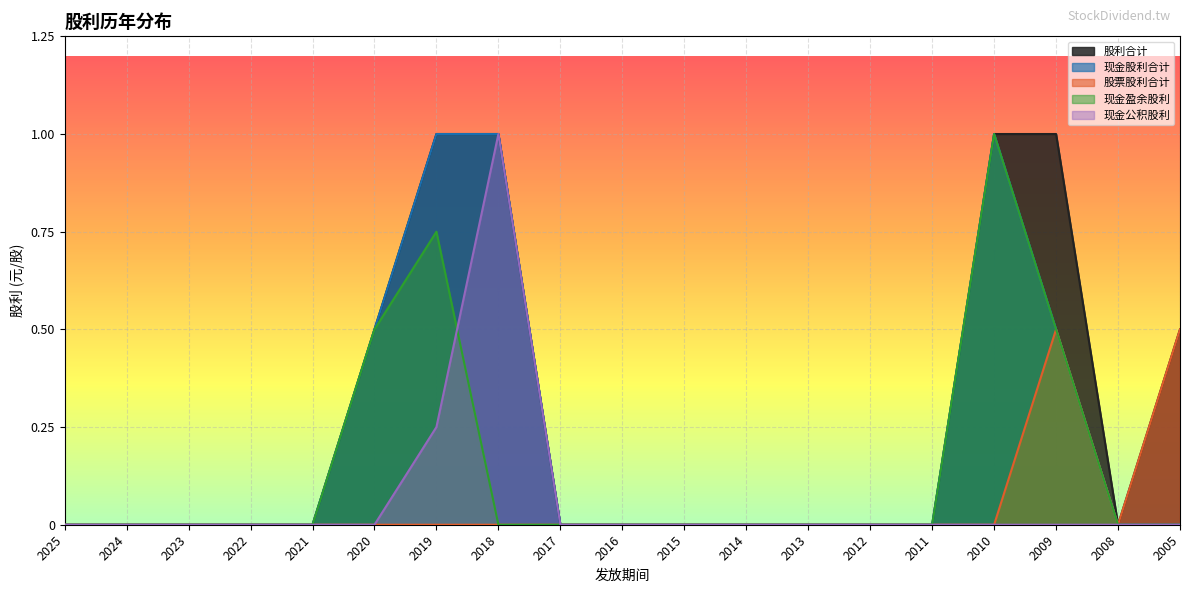

What is the greatest value displayed?

1.0